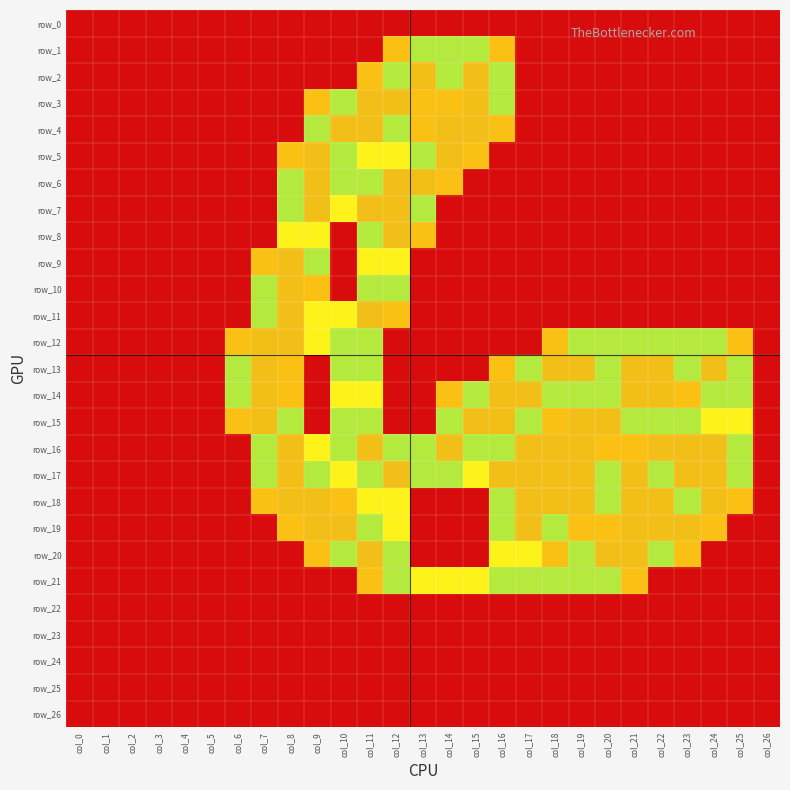

Which category has the lowest value across all series?

col_0